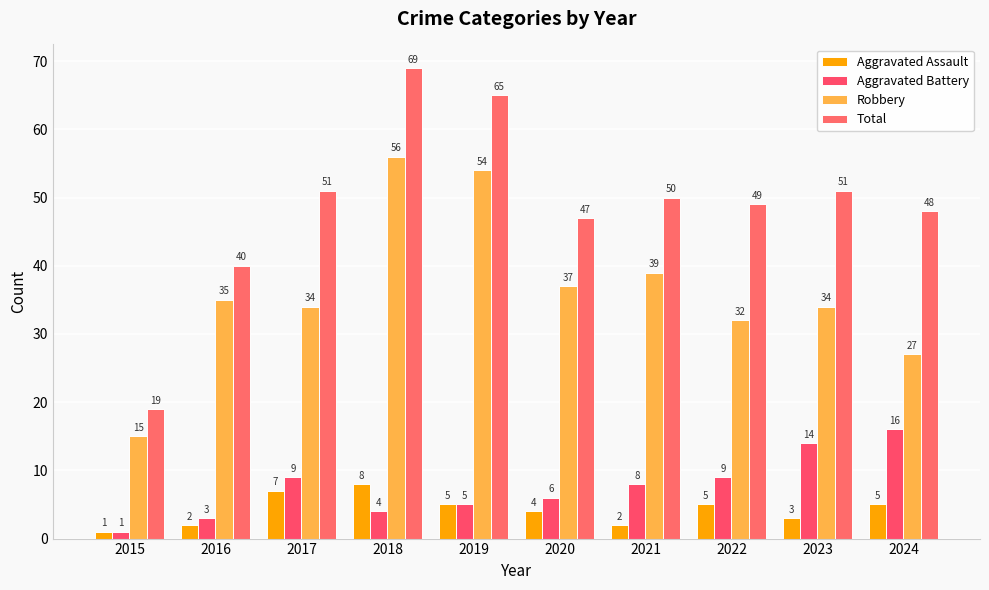

At how many categories does at least one series exceed 30?

9